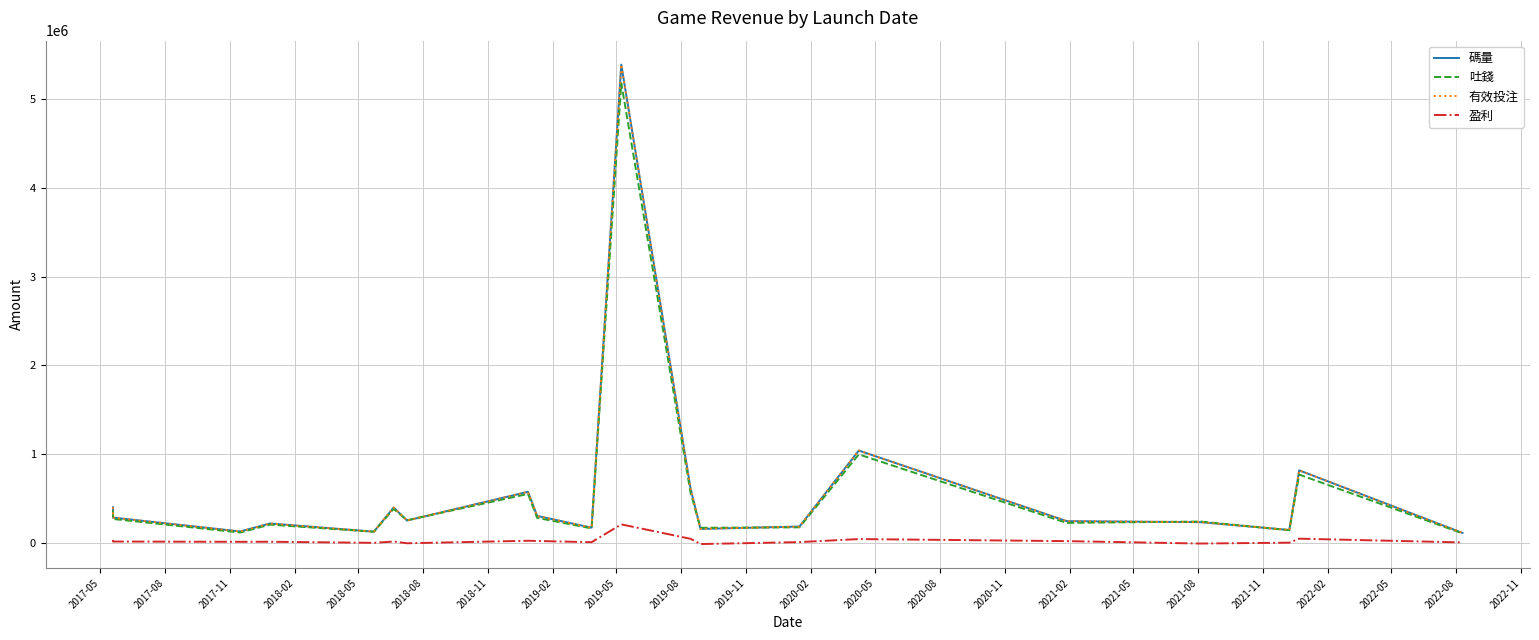

True or false: 碼量 and 有效投注 cross at least once.

False